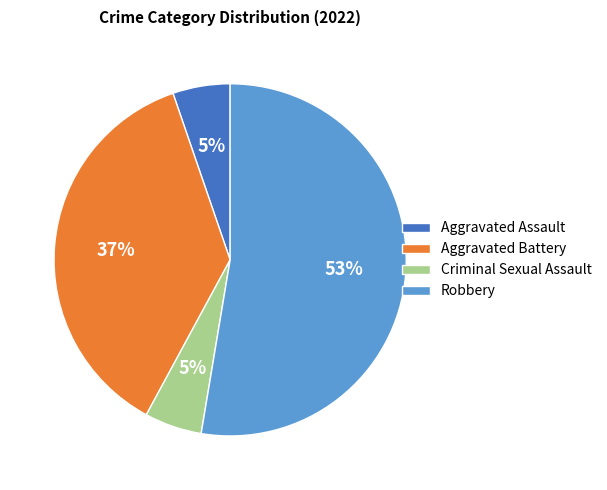

To the nearest percent, what is the average slice percentage?

25%